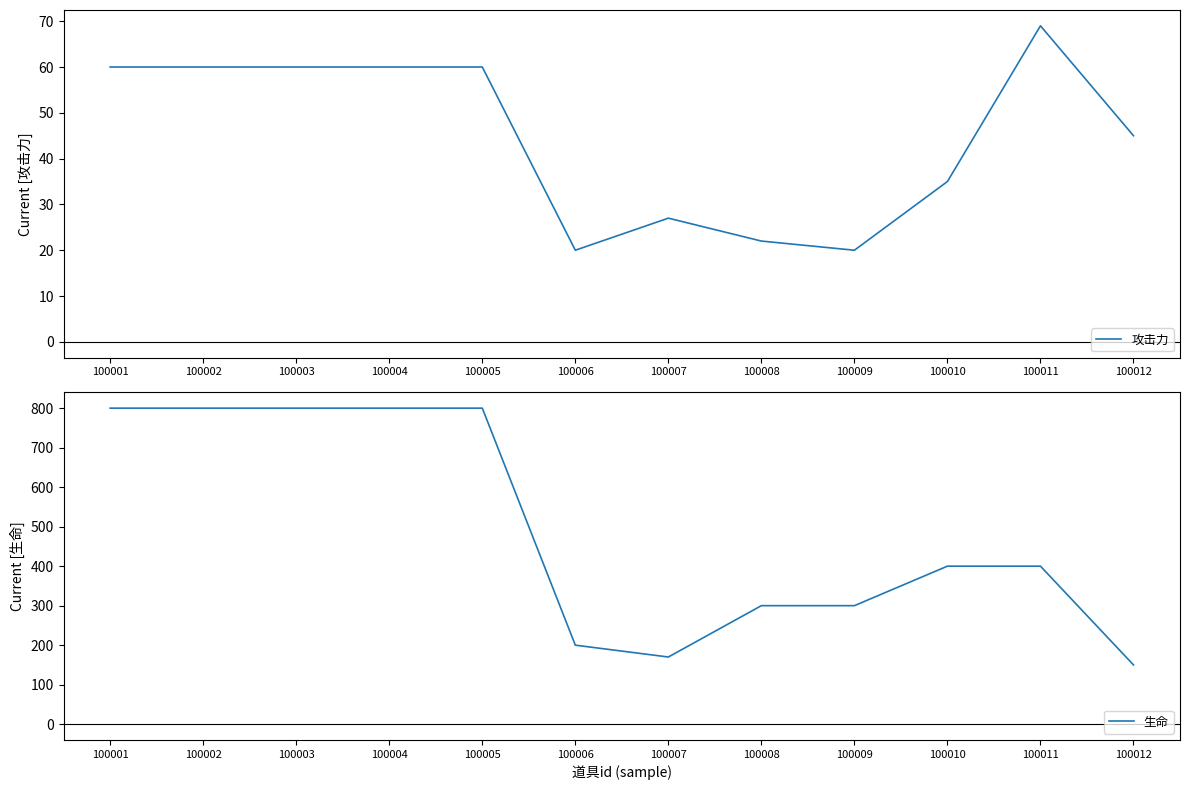

Reading right to left, what are all the values shown in this chart?

攻击力: 100012=45	100011=69	100010=35	100009=20	100008=22	100007=27	100006=20	100005=60	100004=60	100003=60	100002=60	100001=60
生命: 100012=150	100011=400	100010=400	100009=300	100008=300	100007=170	100006=200	100005=800	100004=800	100003=800	100002=800	100001=800